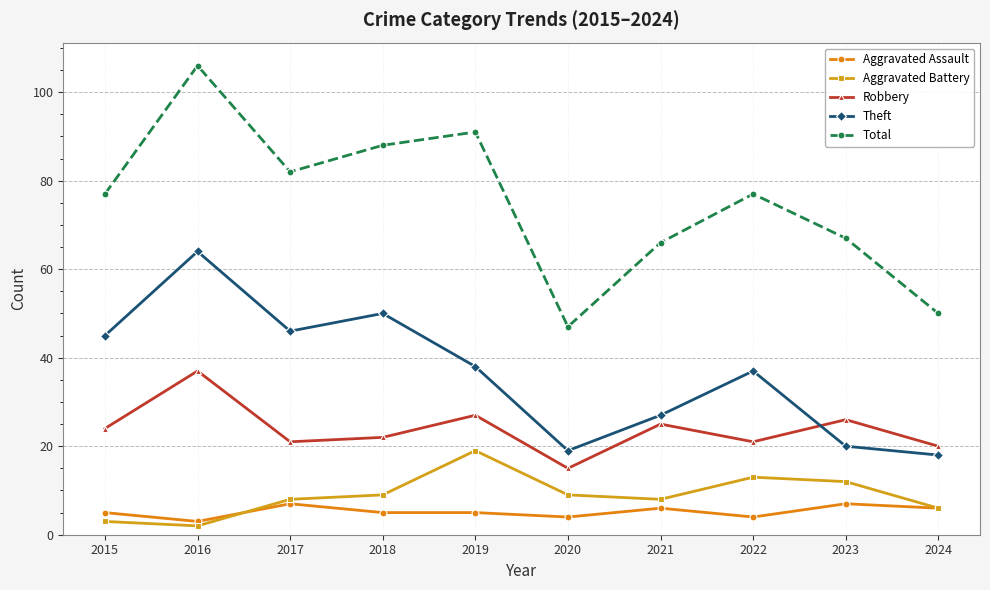

What is the sum of all Robbery values?

238